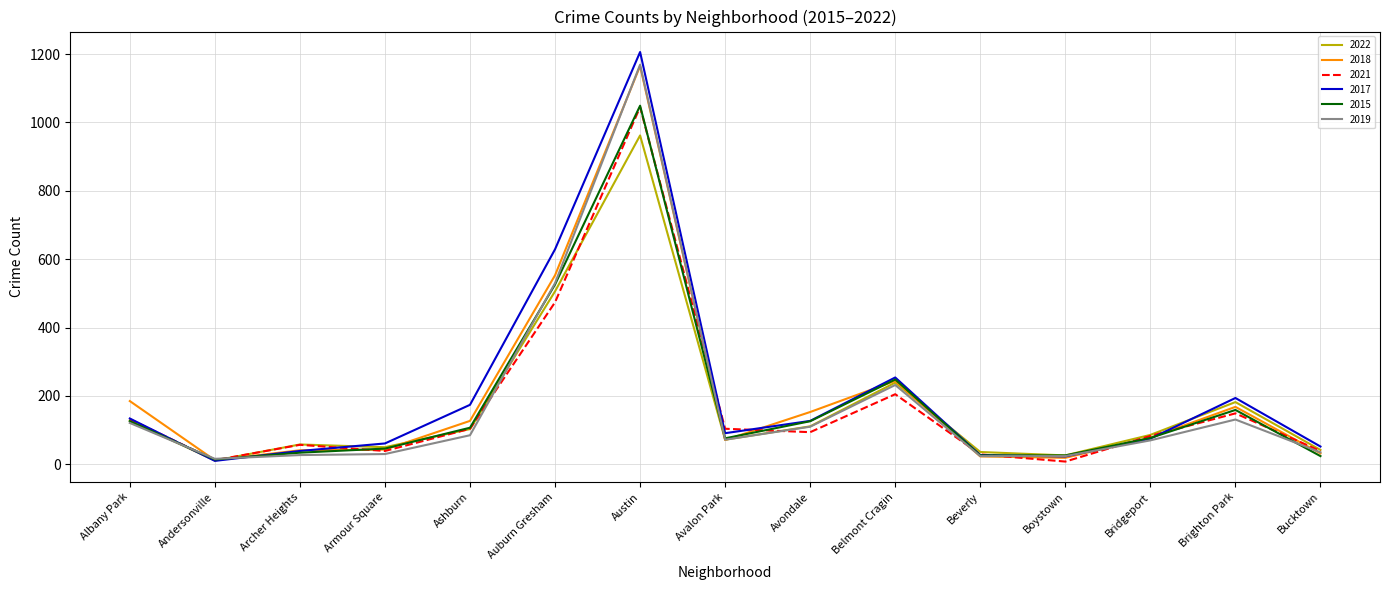

True or false: 2018 has a value of 553 at Auburn Gresham.

True